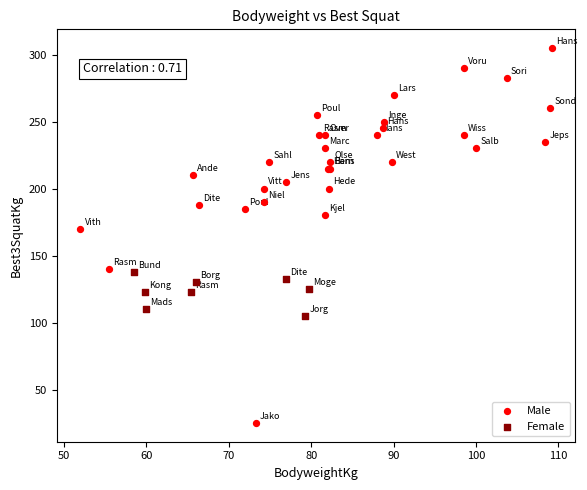

Which series has the largest Y range (max minus min)?

Male